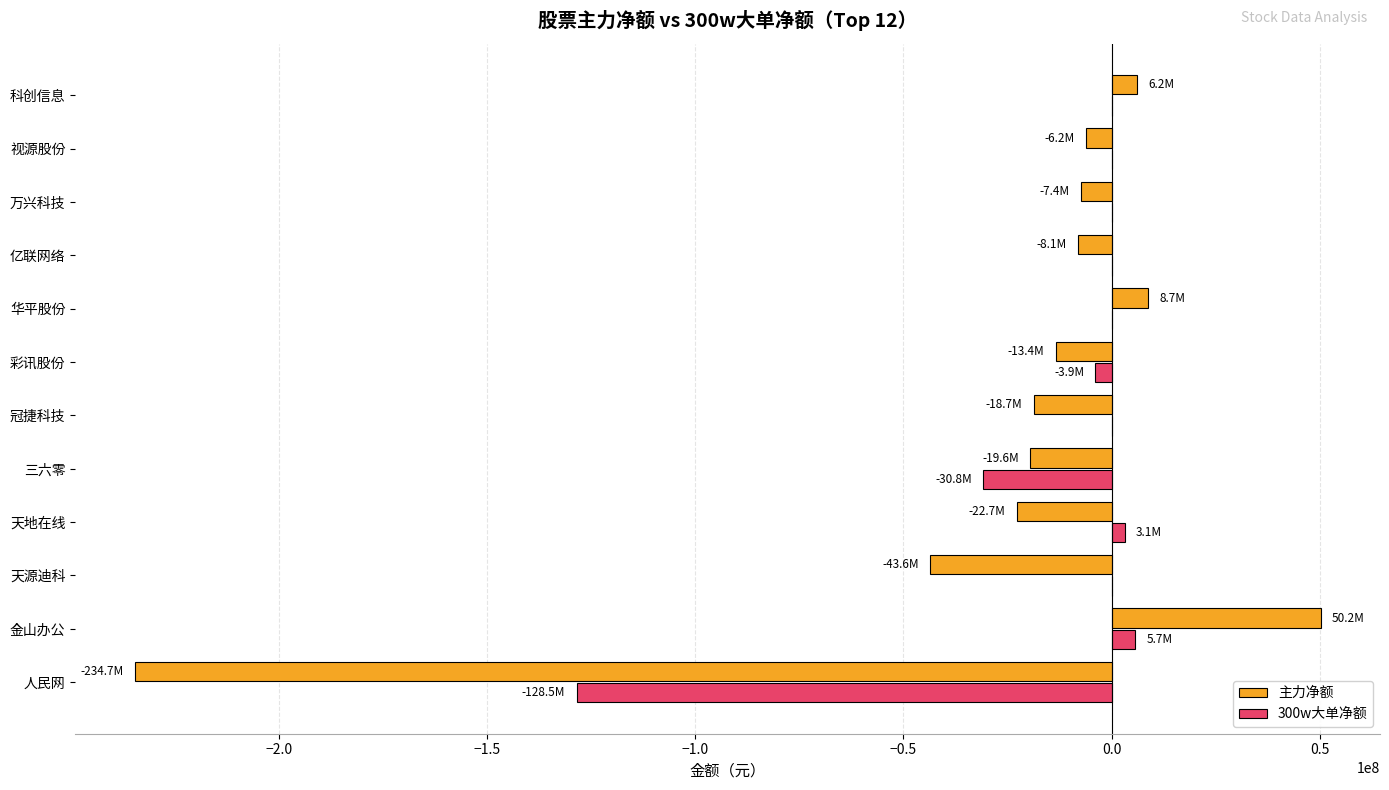

At which category is the sum across all series the highest?

金山办公